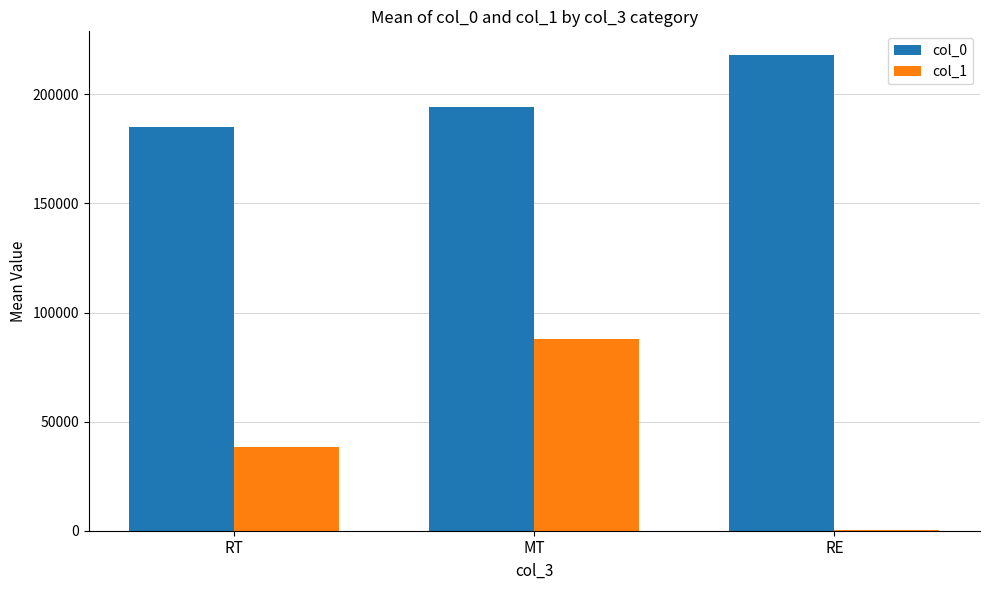

Between RT and MT, which series saw the biggest shift?

col_1